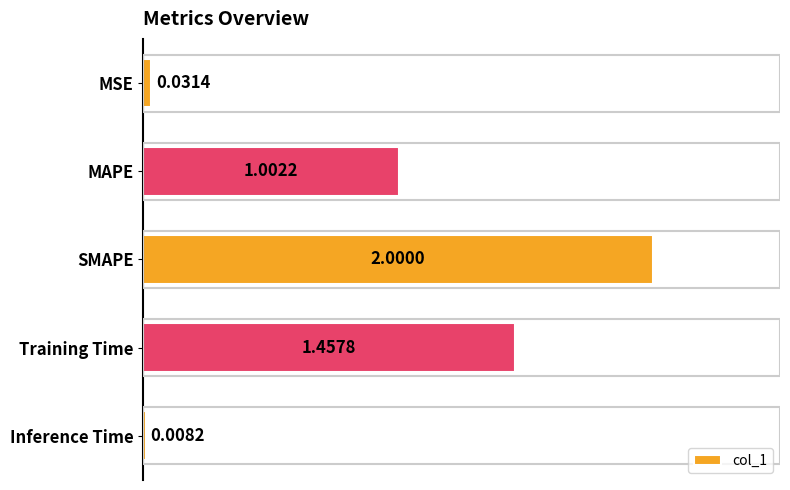

Where is the data nearest to the value 1?

MAPE